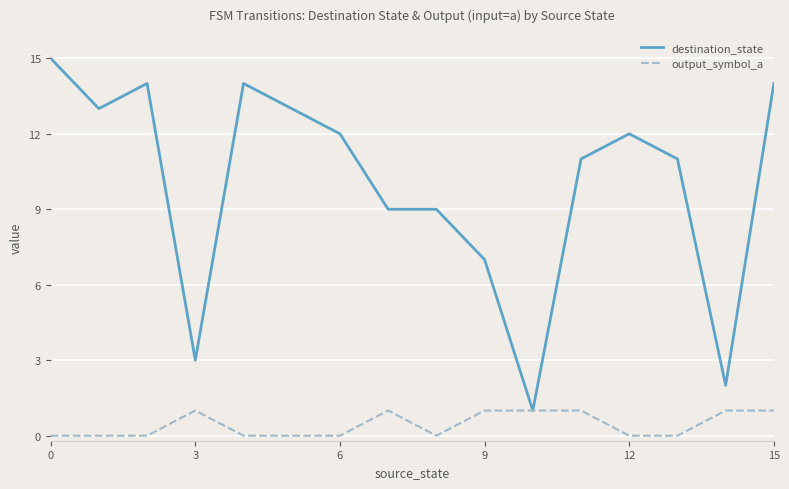

What is the greatest value displayed?

15